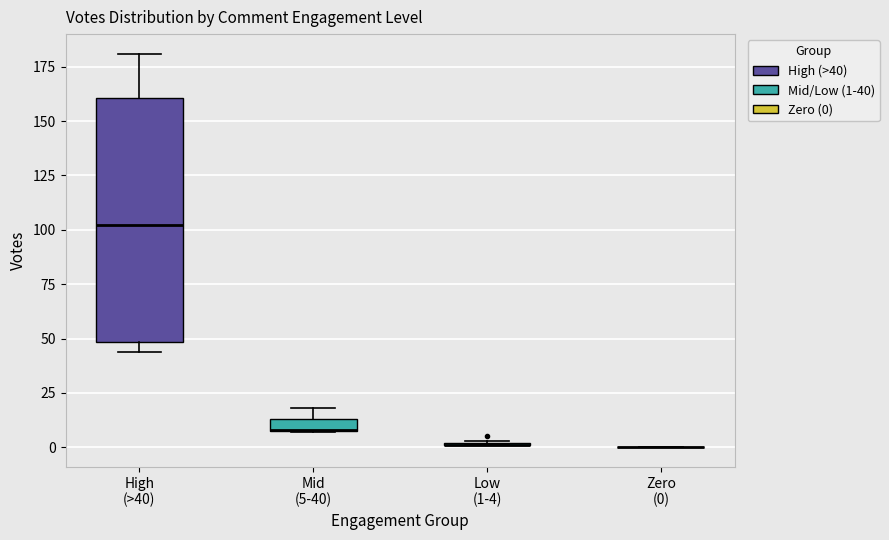

Which box is the tallest, from its lower edge to its upper edge?

High (>40)